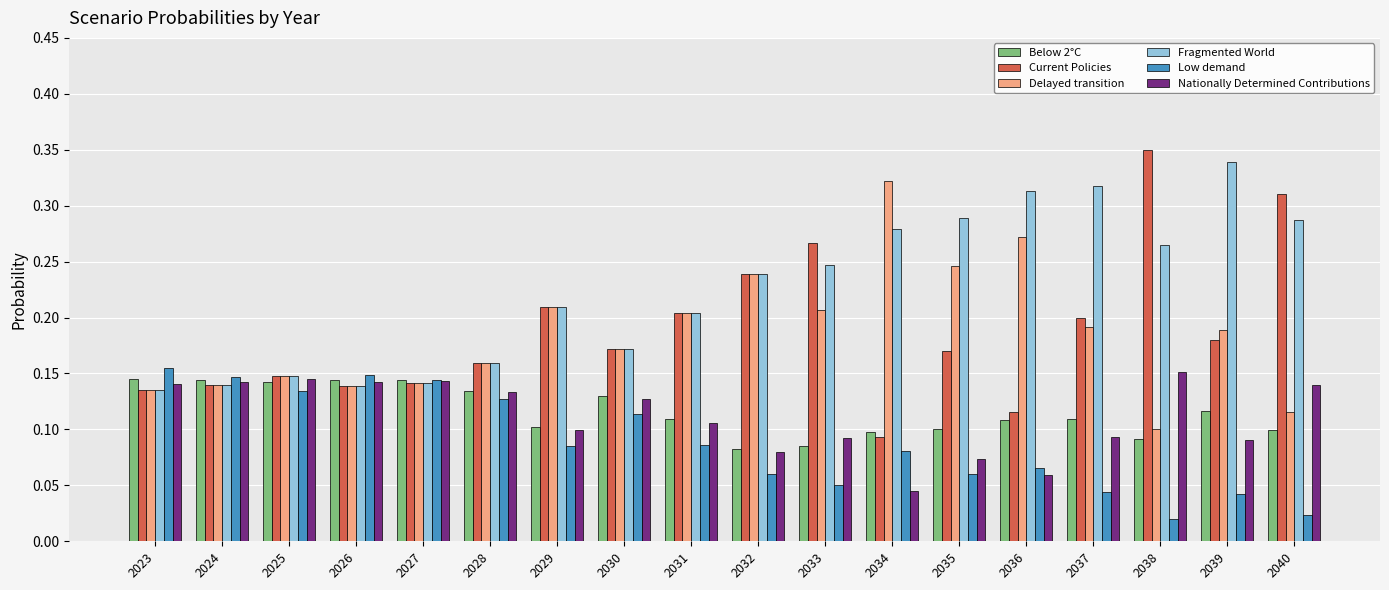

The Nationally Determined Contributions series shows 0.1 at 2030. True or false?

True